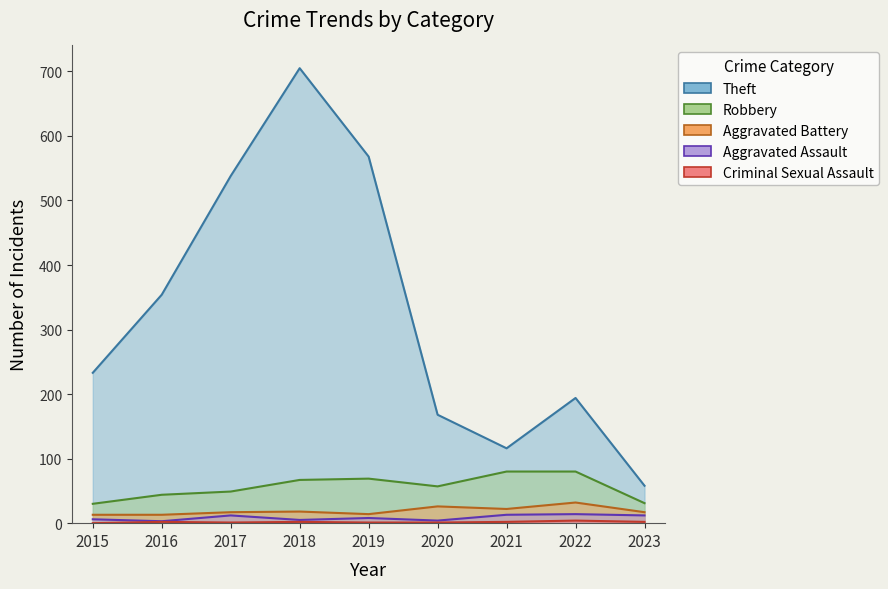

Where does the Robbery series first go above 57?

2018